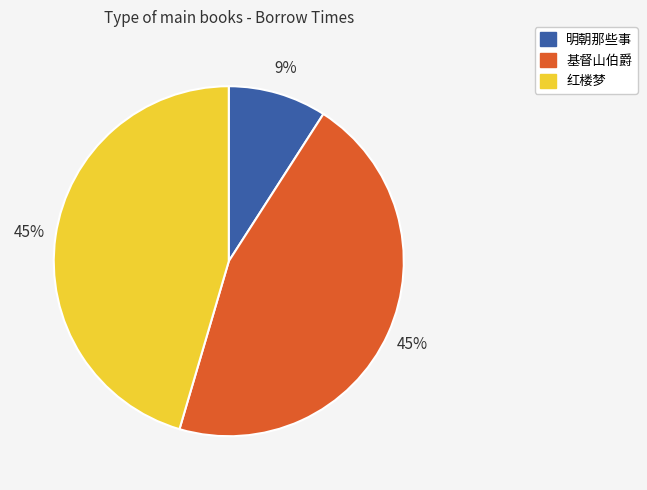

Count the number of slices in the pie.

3